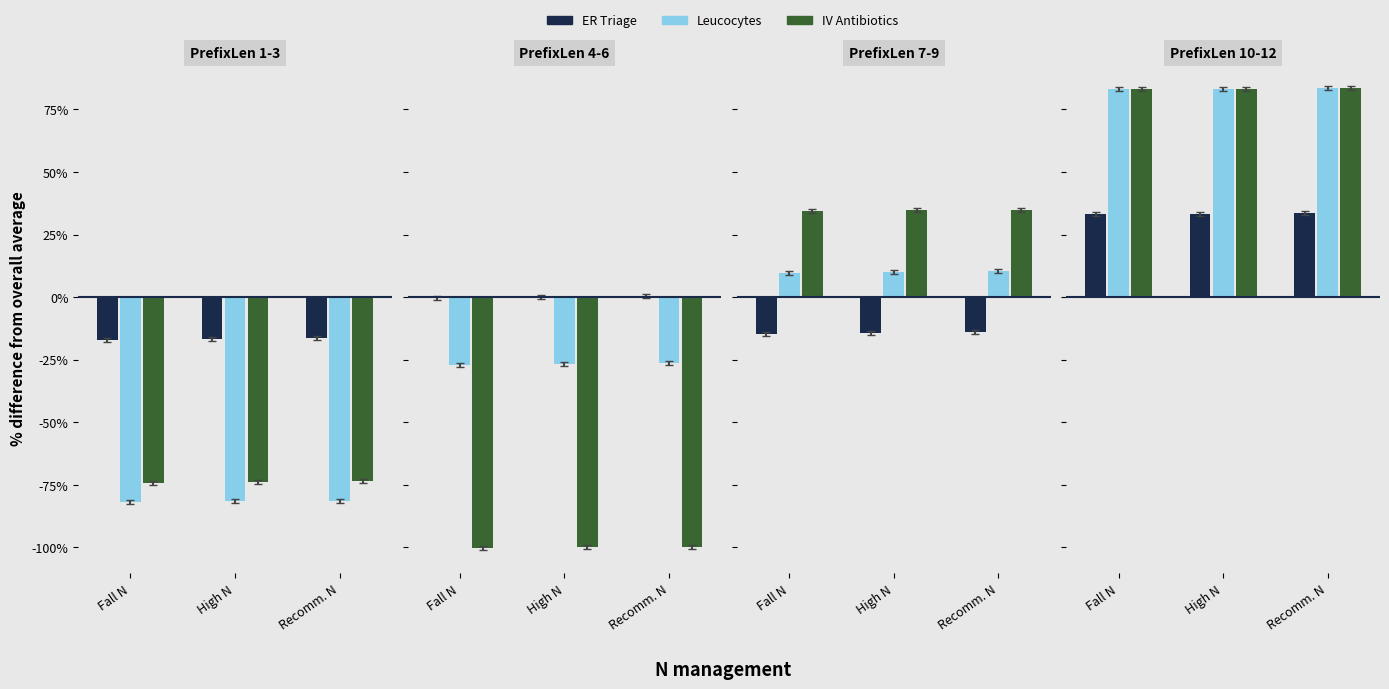

Which series has the largest total across all categories?

Leucocytes